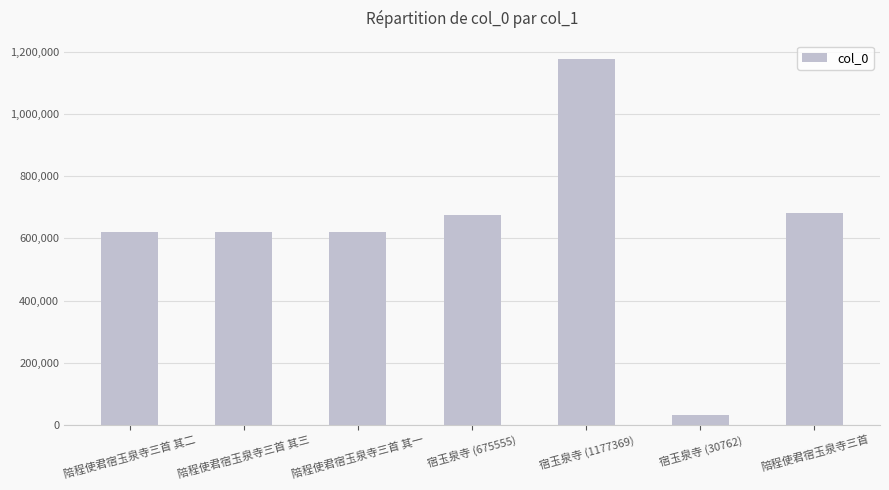

What is the change in value from 陪程使君宿玉泉寺三首 其一 to 宿玉泉寺 (30762)?

-590028